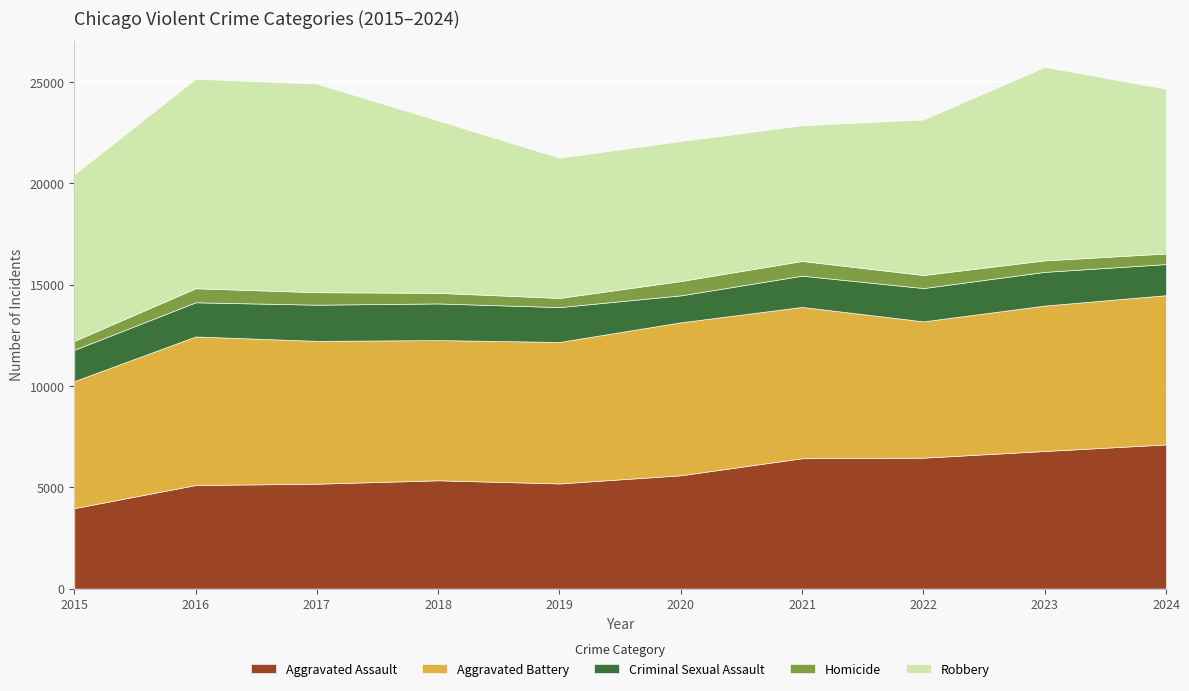

In Aggravated Assault, how many points are higher than both neighbors (excluding endpoints)?

1